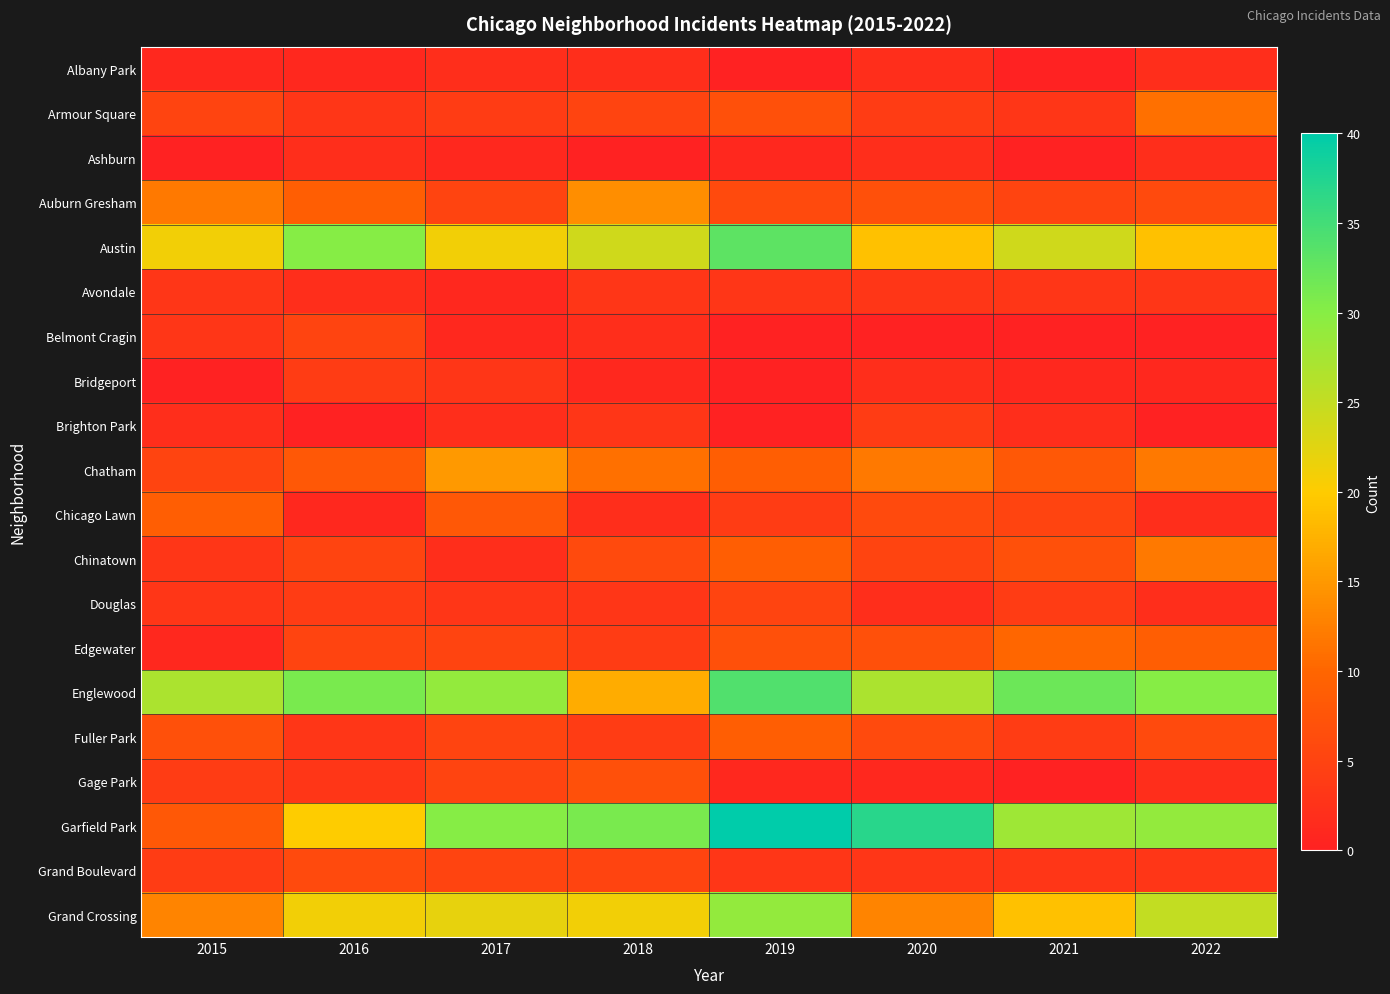

Rank the series by their maximum value, from lowest to highest.

Albany Park, Ashburn, Avondale, Bridgeport, Brighton Park, Belmont Cragin, Douglas, Grand Boulevard, Gage Park, Chicago Lawn, Fuller Park, Edgewater, Armour Square, Chinatown, Auburn Gresham, Chatham, Grand Crossing, Austin, Englewood, Garfield Park